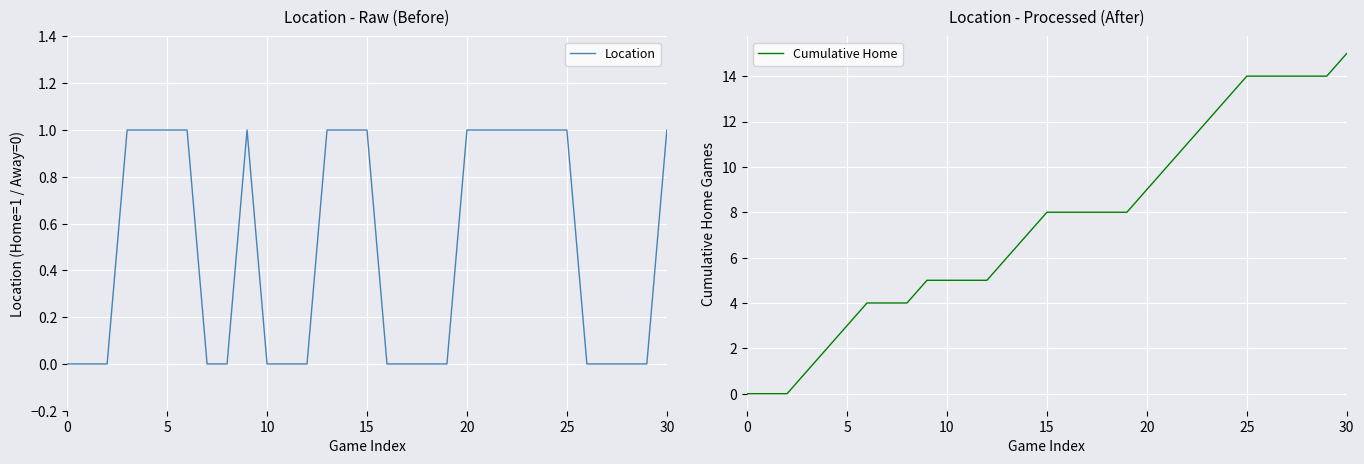

At 29, list the series in order from largest to smallest.

Cumulative Home, Location